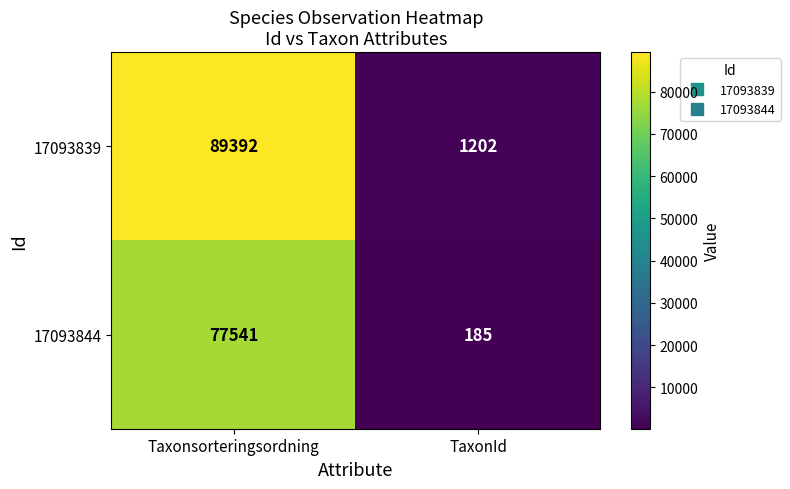

What is the difference between the 17093839 values at Taxonsorteringsordning and TaxonId?

88190